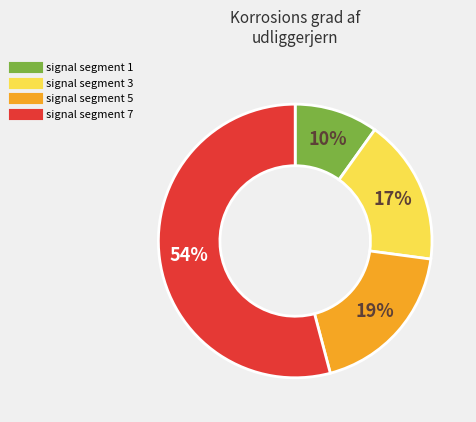

To the nearest percent, what is the average slice percentage?

25%